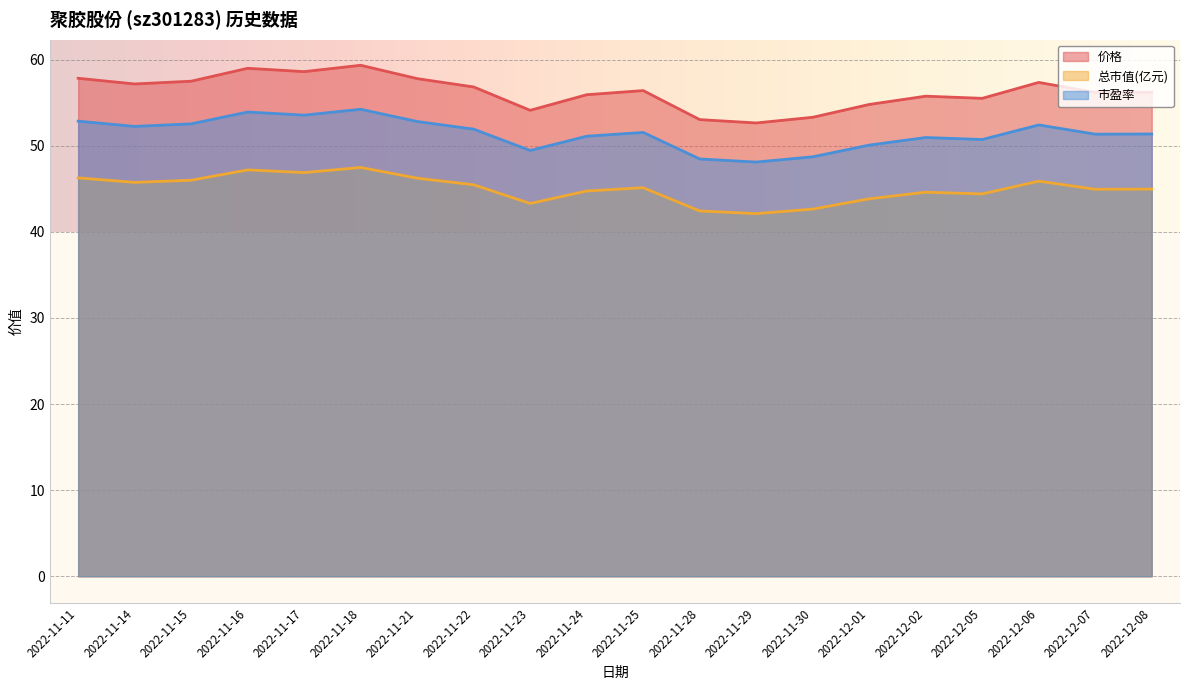

How many categories are shown in the chart?

20